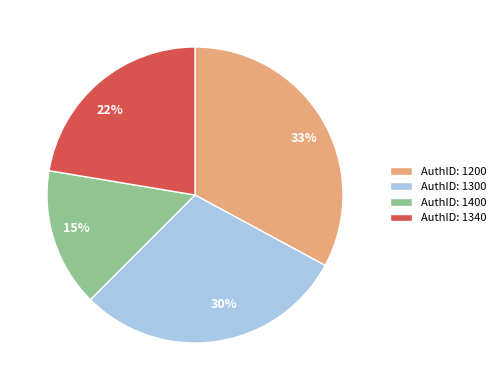

Is it true that 15% is 15% of the pie?

True